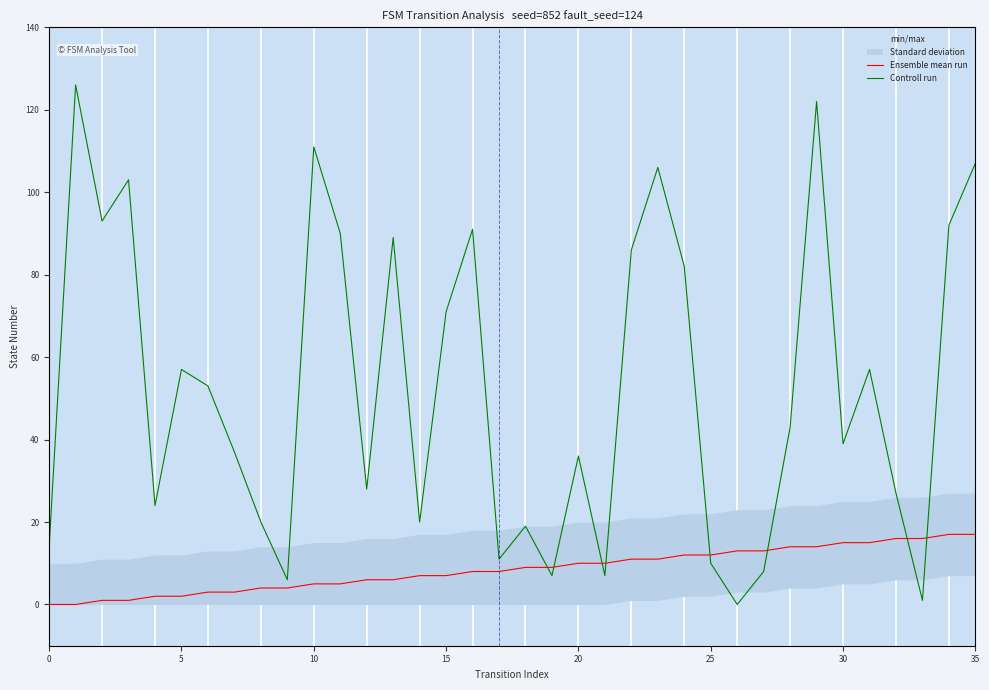

What are all the series names shown in the legend?

Ensemble mean run, Controll run